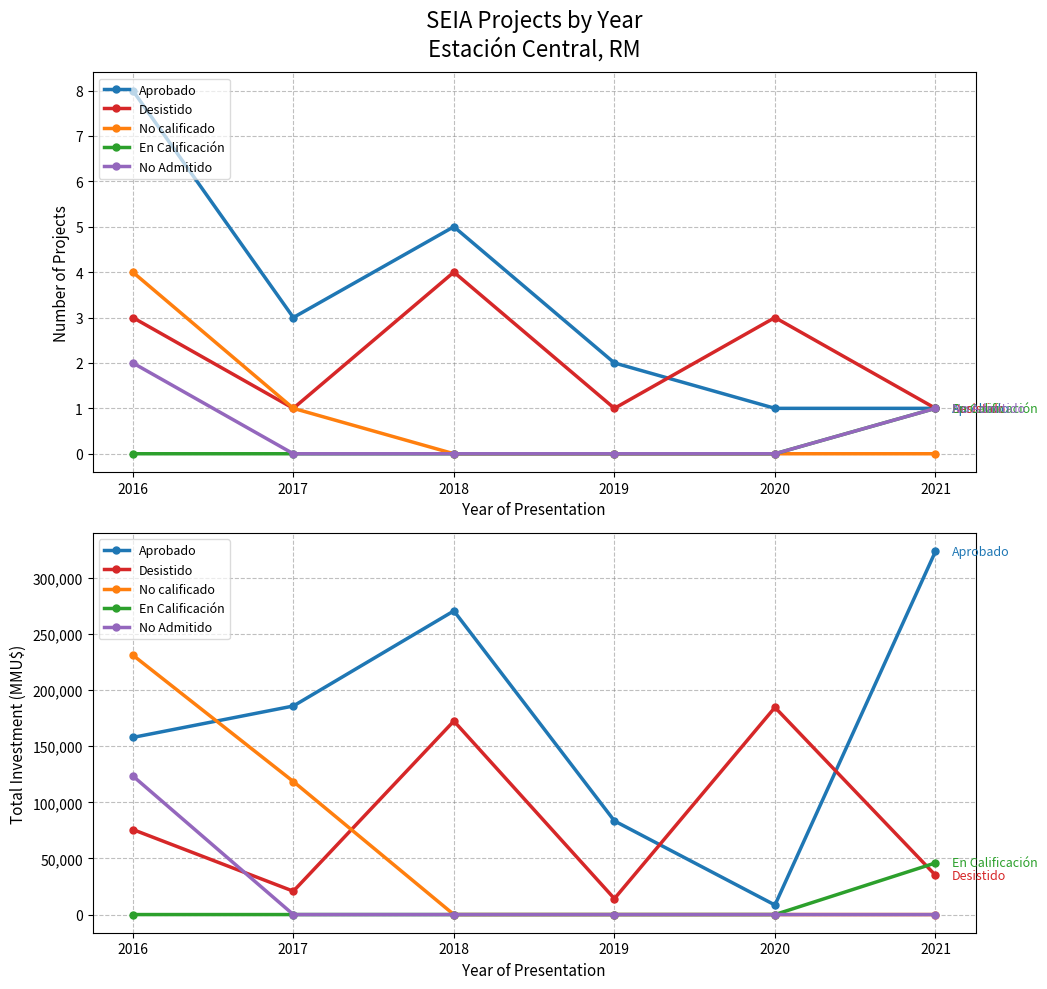

Reading right to left, list all the values displayed in this chart.

Aprobado: 323576	8500	83425	270526	185789	157784
Desistido: 35000	184580	14171	172377	20800	75770
No calificado: 0	0	0	0	118526	231143
En Calificación: 46000	0	0	0	0	0
No Admitido: 0	0	0	0	0	123489